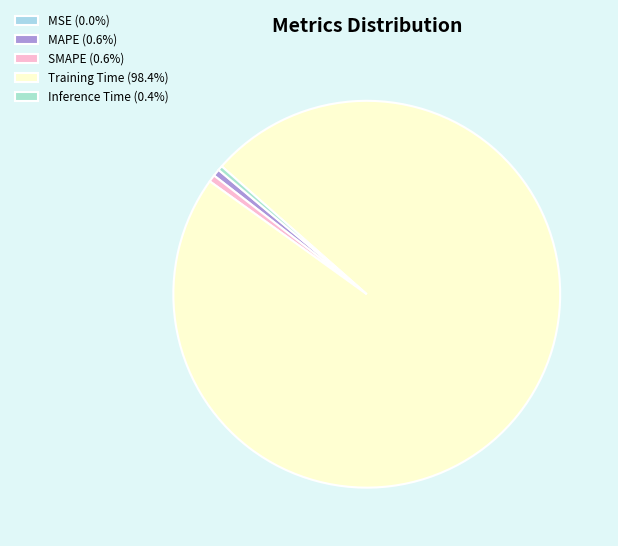

Which category accounts for the majority?

Training Time